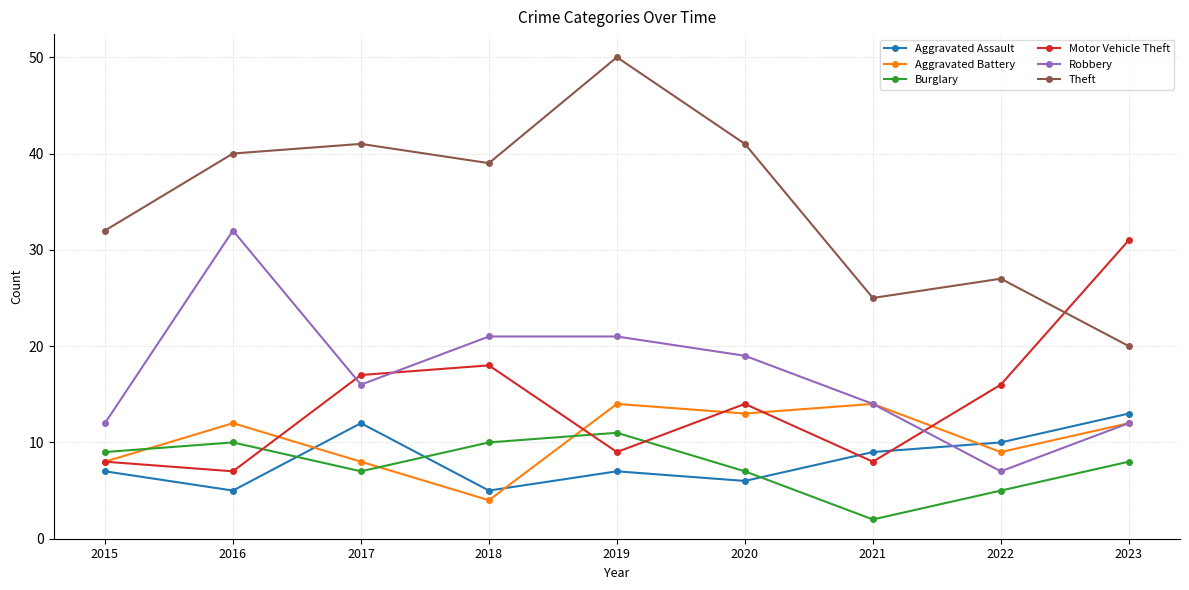

At which label does Robbery reach its minimum?

2022